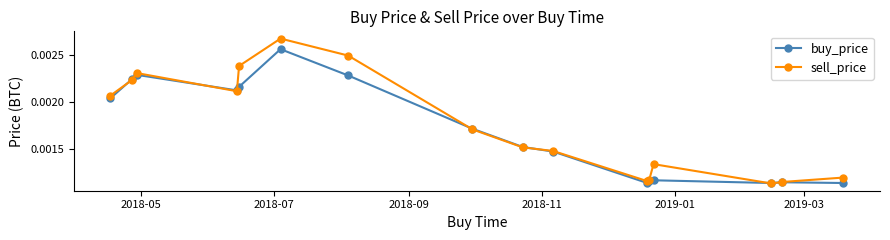

How many series are shown in this chart?

2